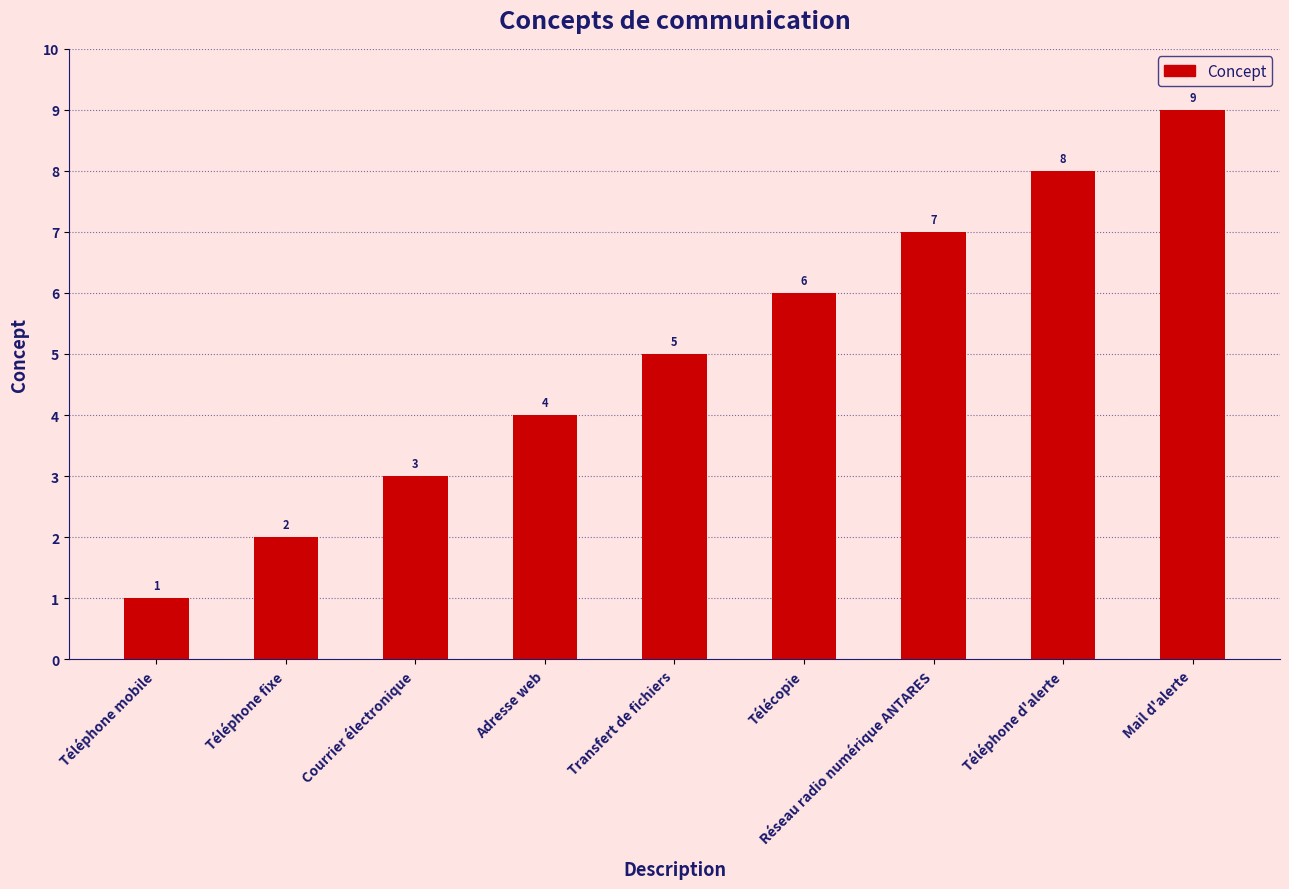

Read the value at Mail d'alerte.

9